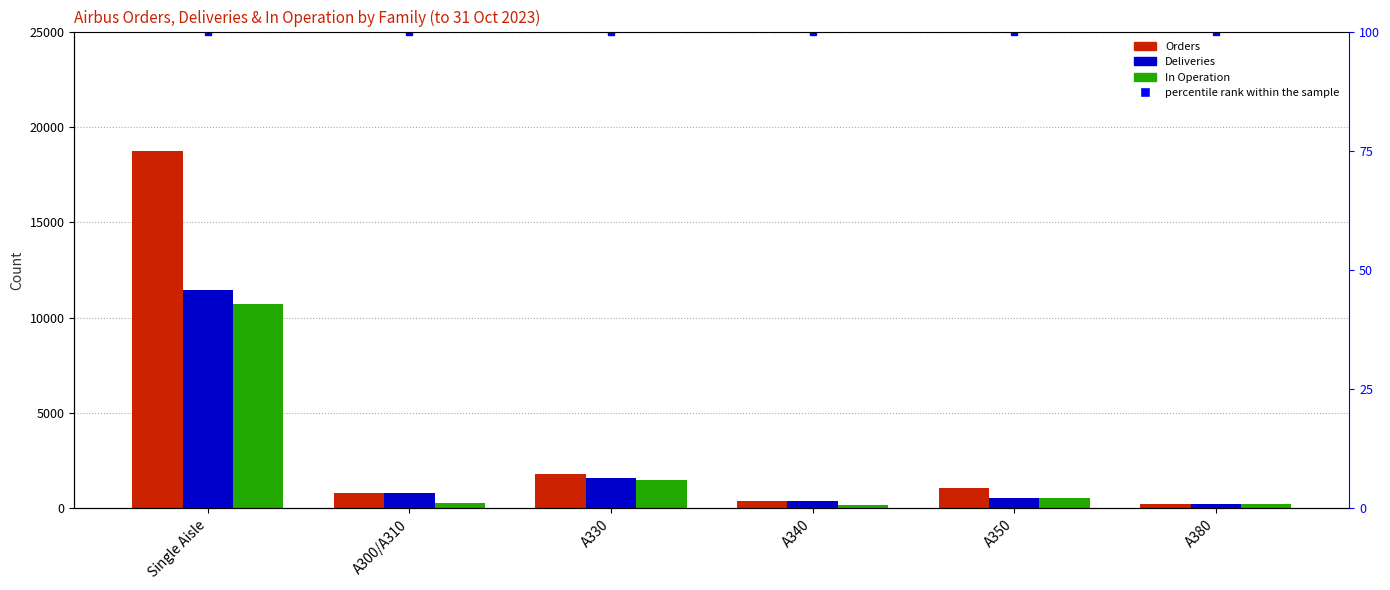

Reading right to left, list all the values displayed in this chart.

Orders: 251	1056	377	1809	816	18726
Deliveries: 251	565	377	1582	816	11430
In Operation: 232	565	202	1466	264	10718
percentile rank within the sample: 100	100	100	100	100	100